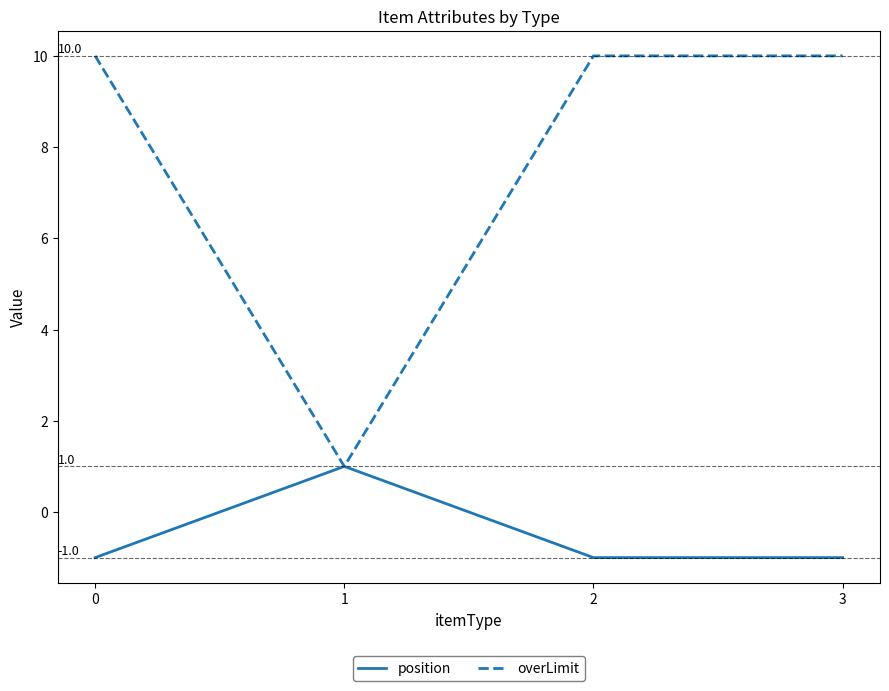

In overLimit, how many points are lower than both neighbors (excluding endpoints)?

1